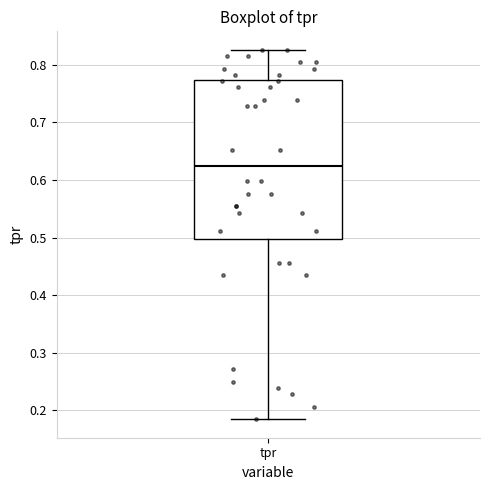

Read this box plot against the y-axis: the position of the median line, the range covered by the box, and the ends of both whiskers. The values are not printed on the chart, so give them approximately, as read against the axis.

median 0.63, box 0.50 to 0.77, whiskers 0.18 to 0.83